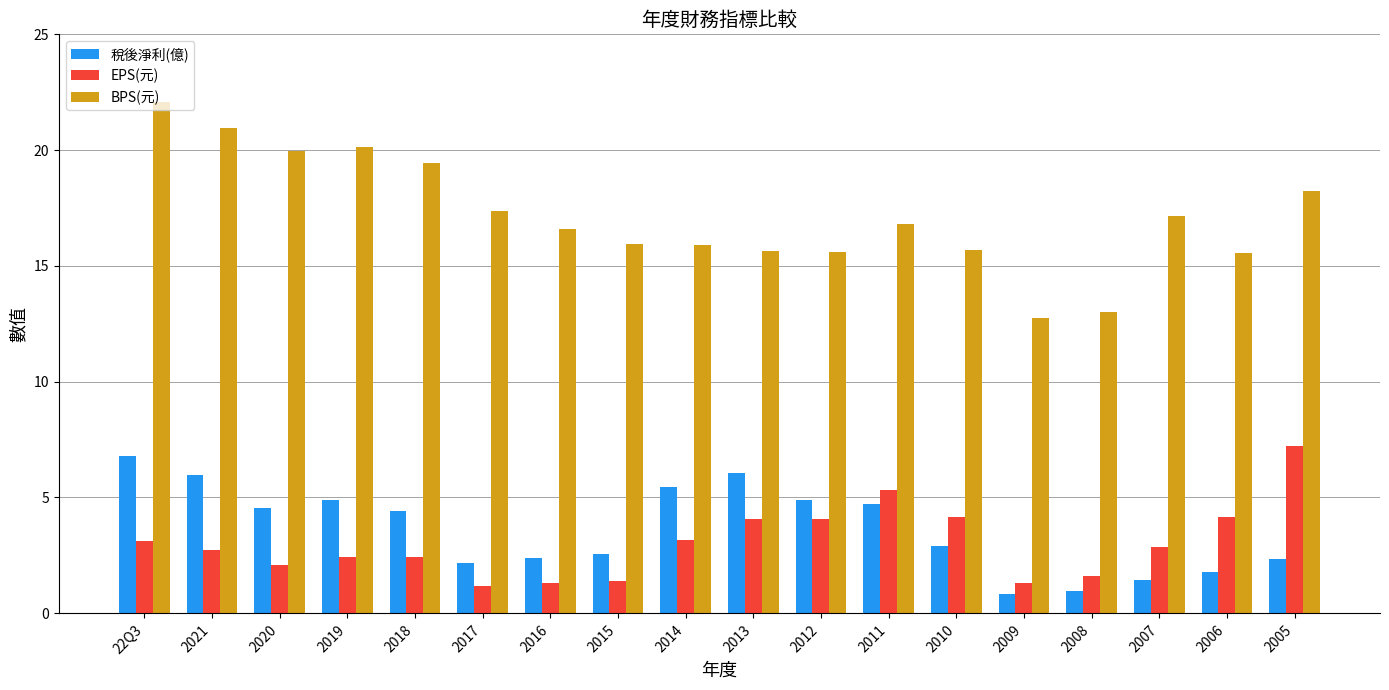

What is the total value across all series at 2016?

20.3